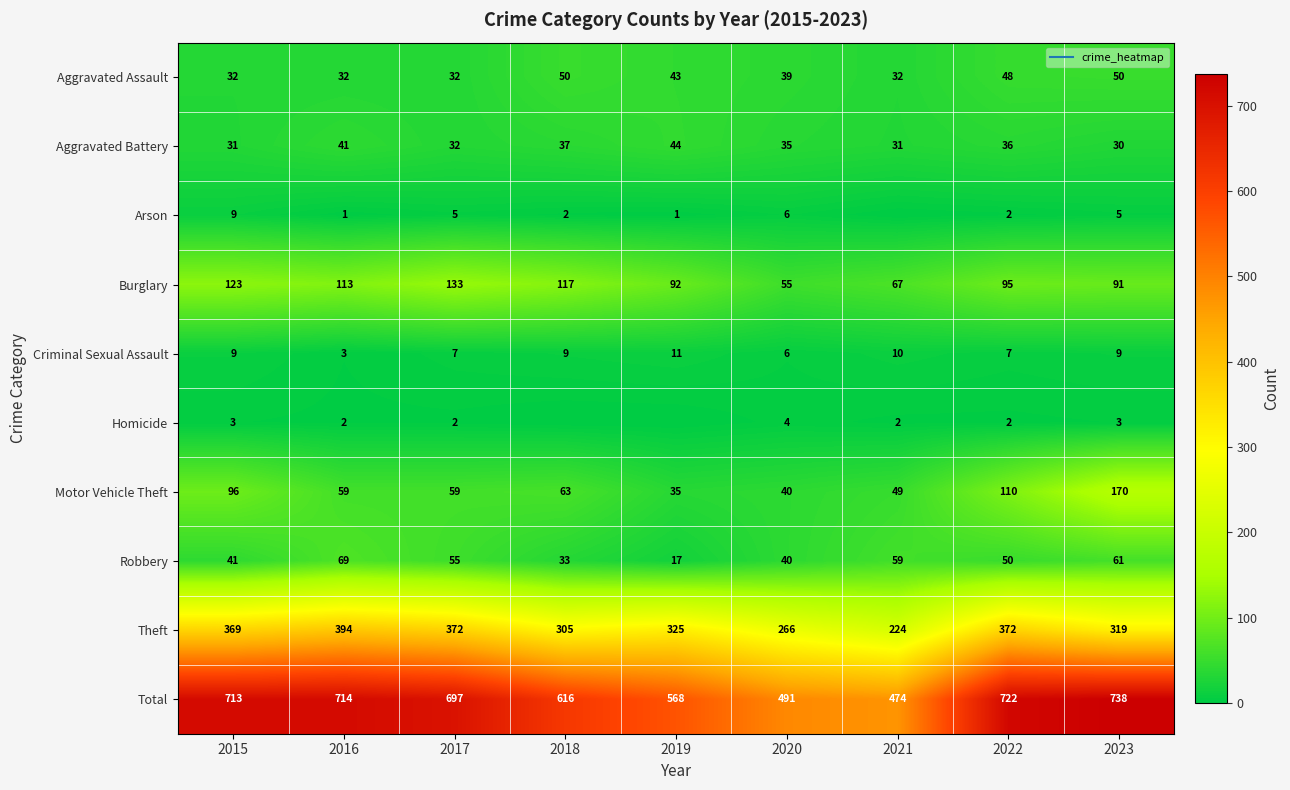

Where does the Aggravated Assault series first go above 39?

2018